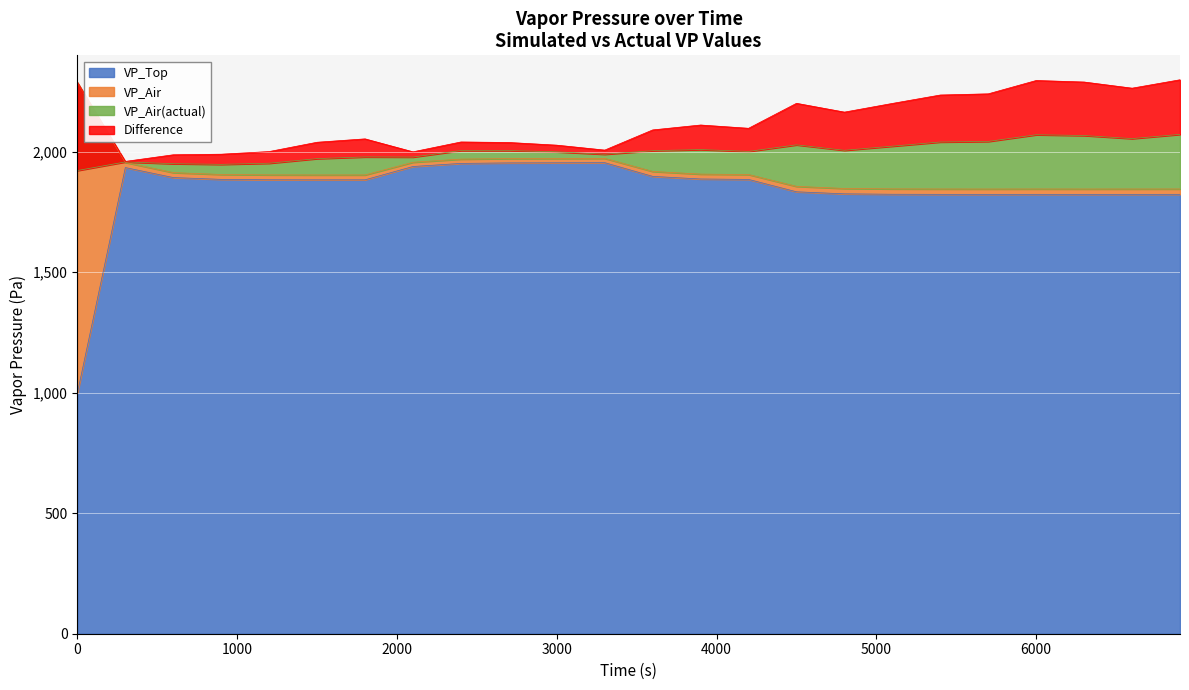

What is the total value across all series at 900?

5738.5